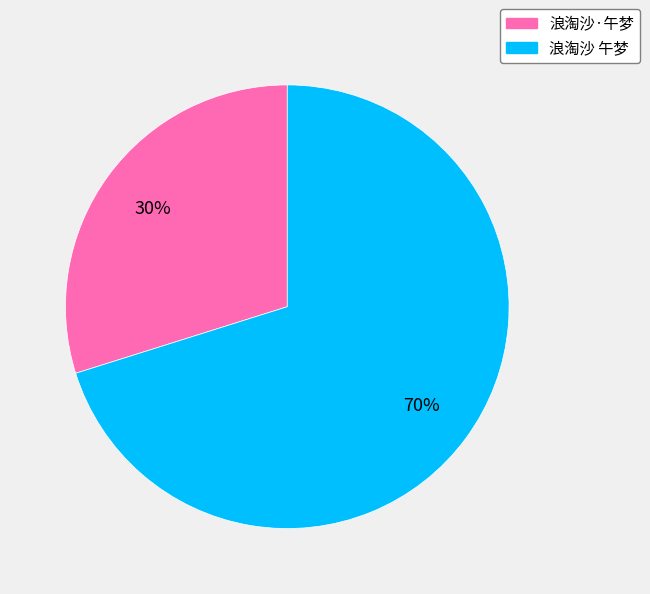

How many slices are in this pie chart?

2